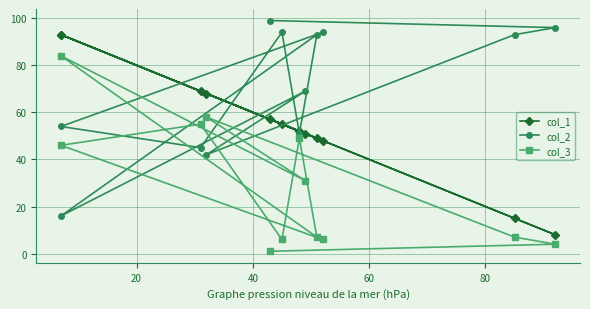

Does the chart have visible grid lines?

Yes